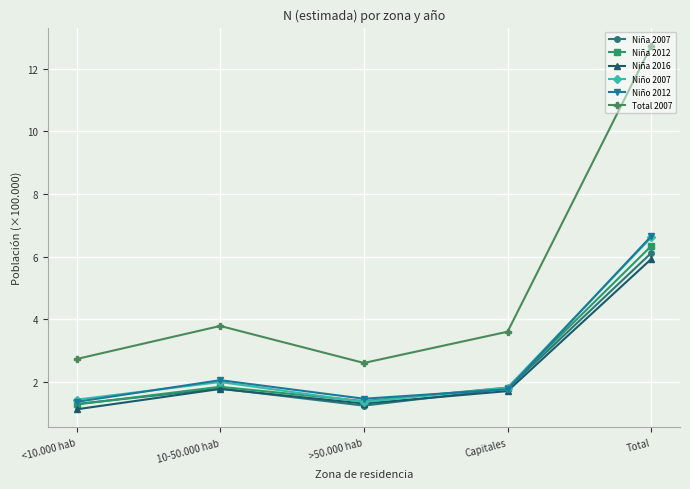

Is this an area chart (filled region under the line)?

No